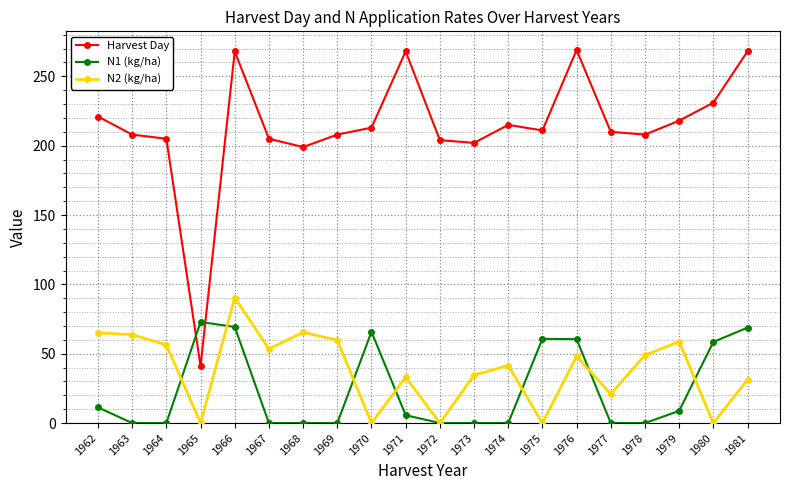

Is it true that N1 (kg/ha) equals 0.0 at 1968?

True